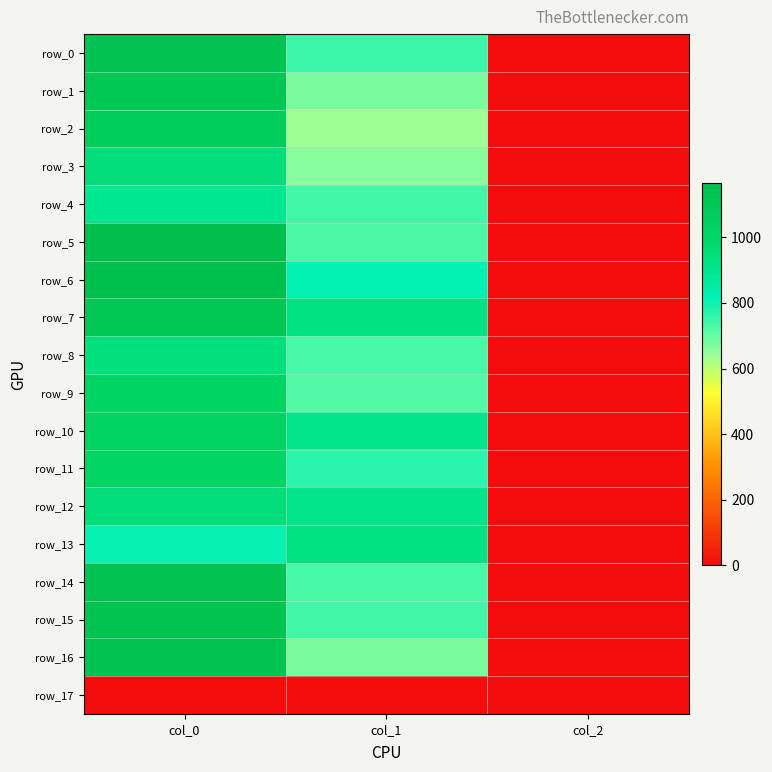

List the labels in order of row_7 value, largest first.

col_0, col_1, col_2